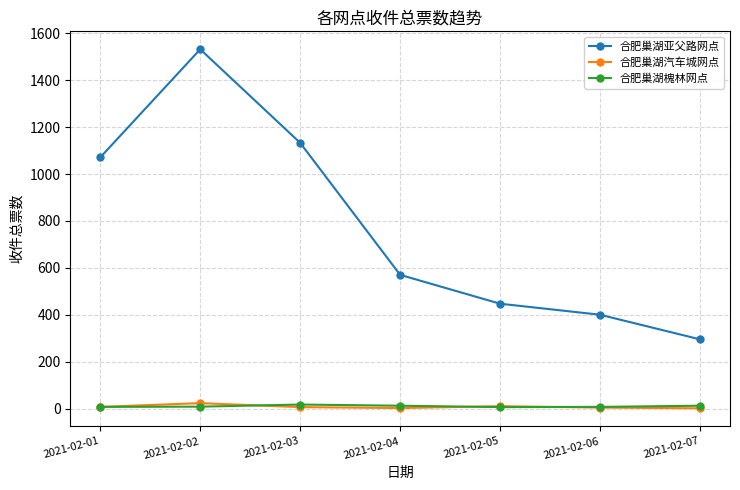

At which label is 合肥巢湖亚父路网点 closest to 913?

2021-02-01